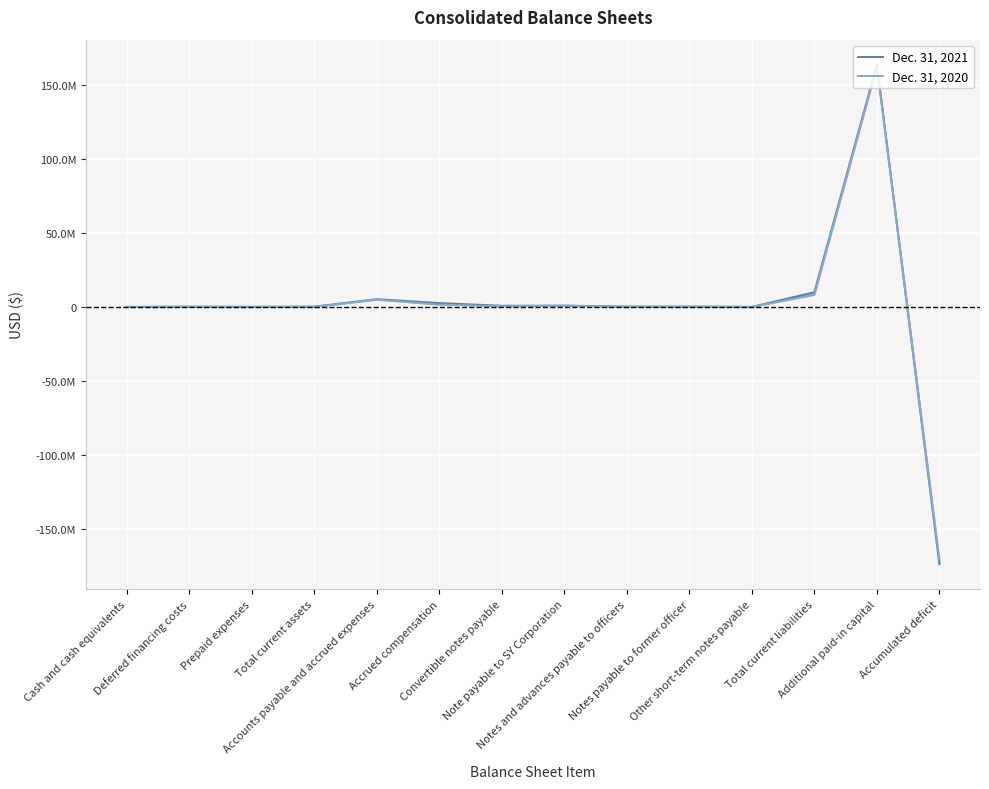

Is it true that Dec. 31, 2021 equals 2139 at Cash and cash equivalents?

False